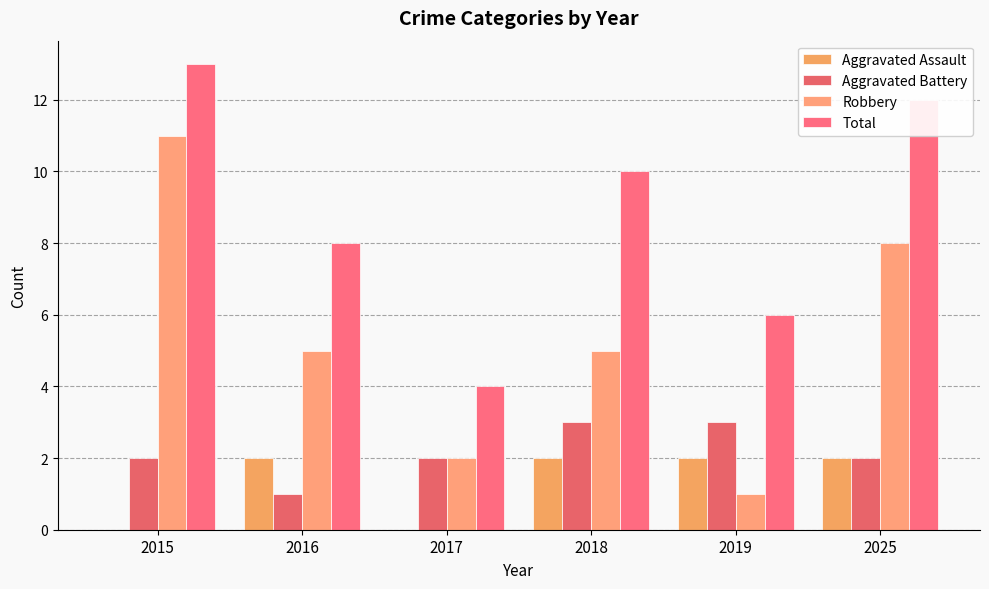

What is the value of the Total bar at the 1st from the left?

13